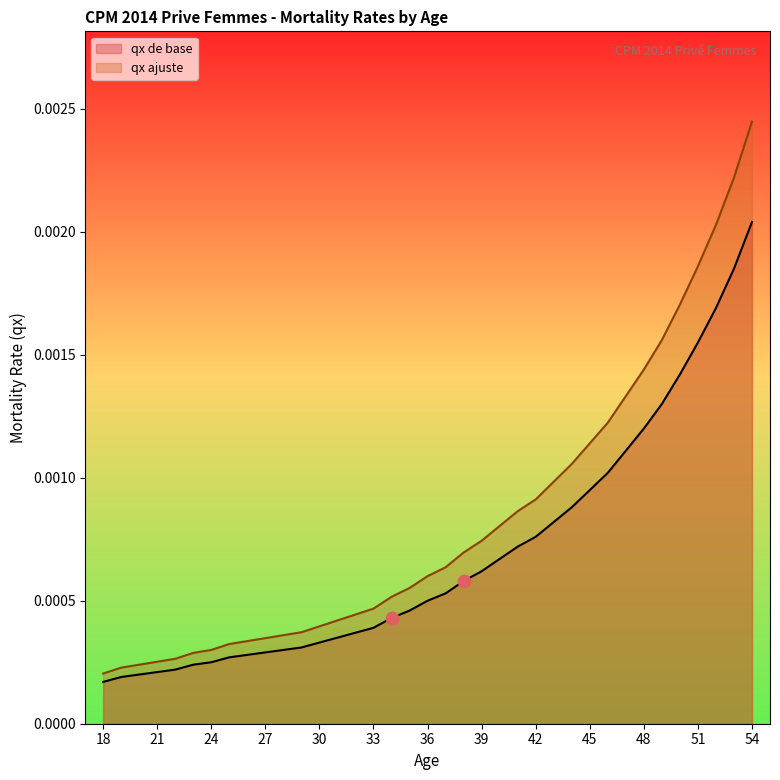

Is the value of qx de base at 32 greater than the value of qx ajuste at 50?

No